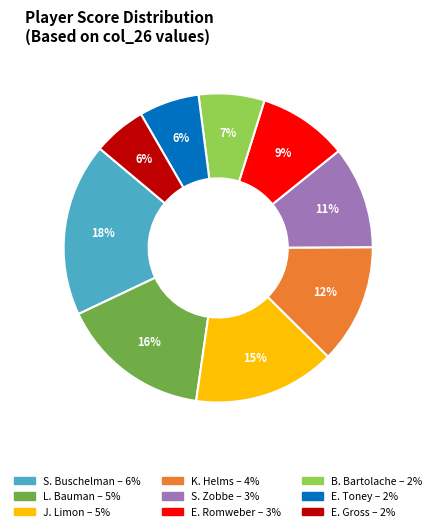

Is there any slice that represents more than half of the pie?

No